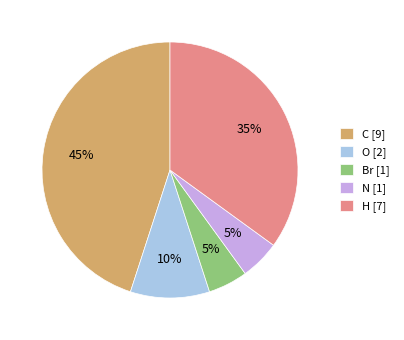

Is there any slice that represents more than half of the pie?

No